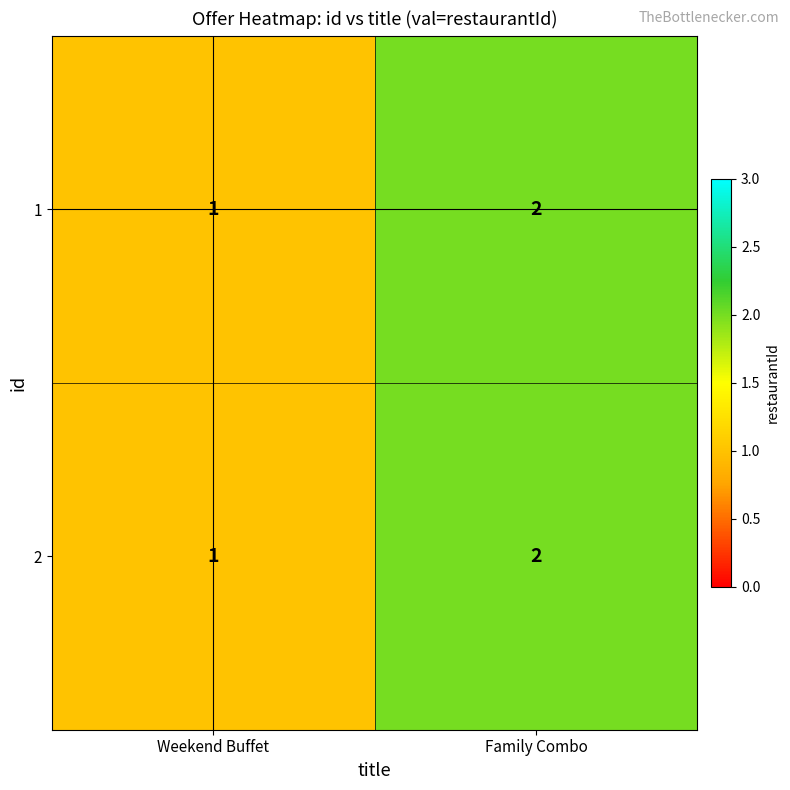

What is the sum of all 1 values?

3